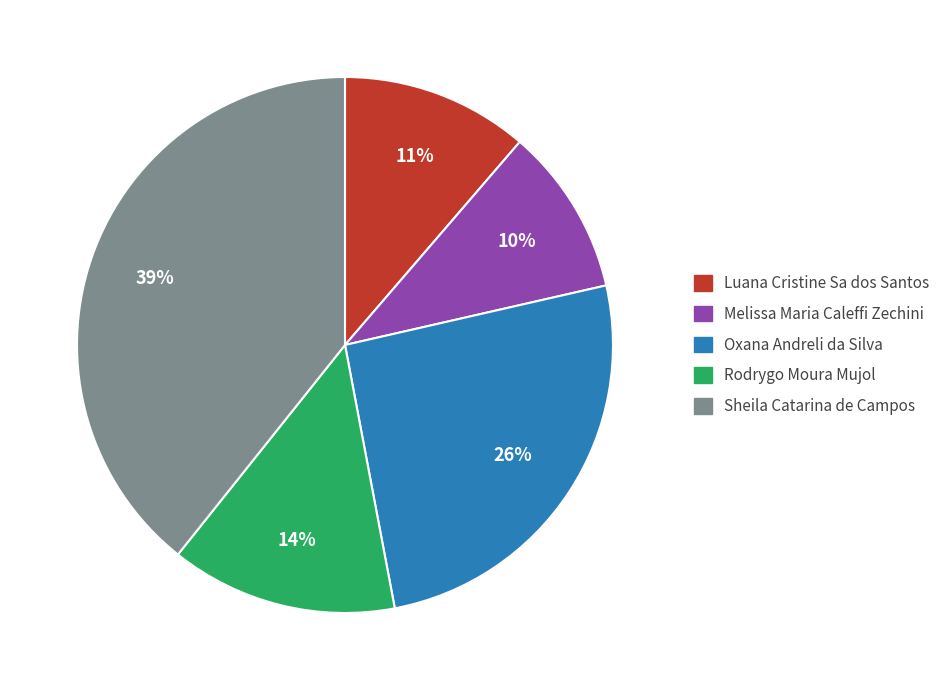

Which category has the biggest portion of the pie?

Sheila Catarina de Campos